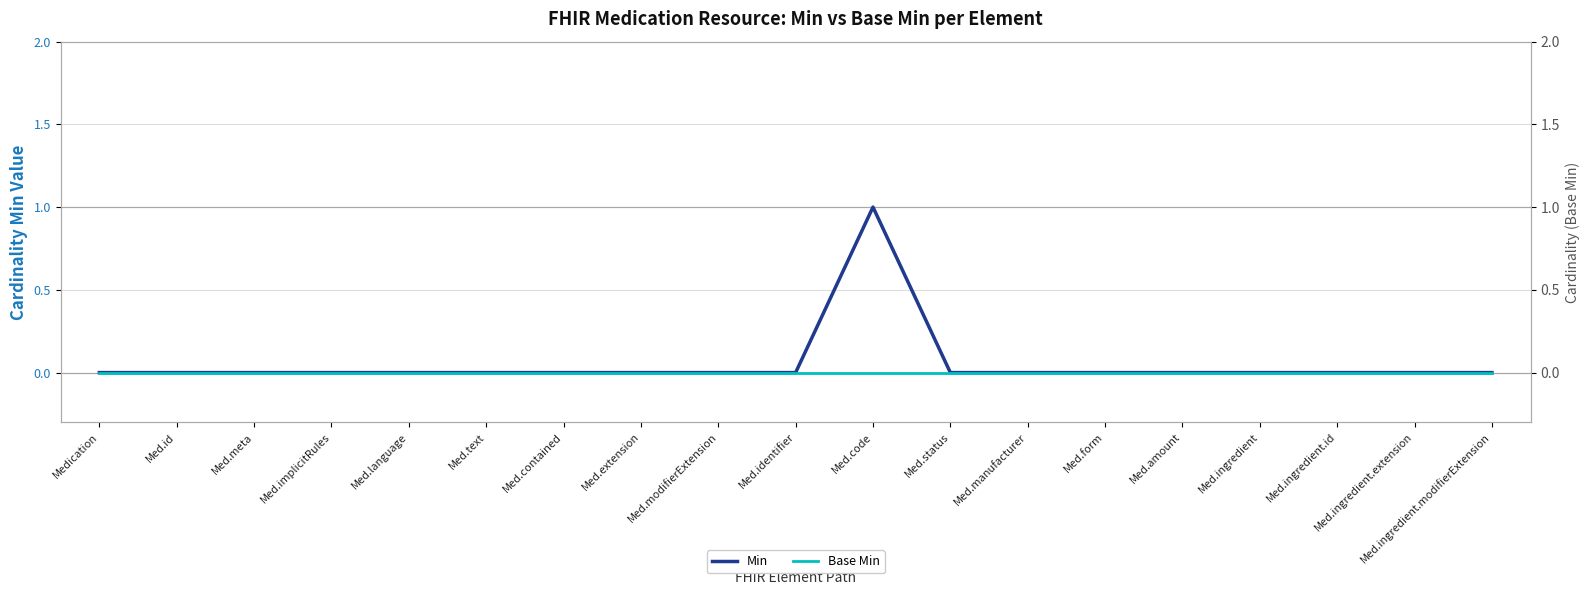

What are all the series names shown in the legend?

Min, Base Min